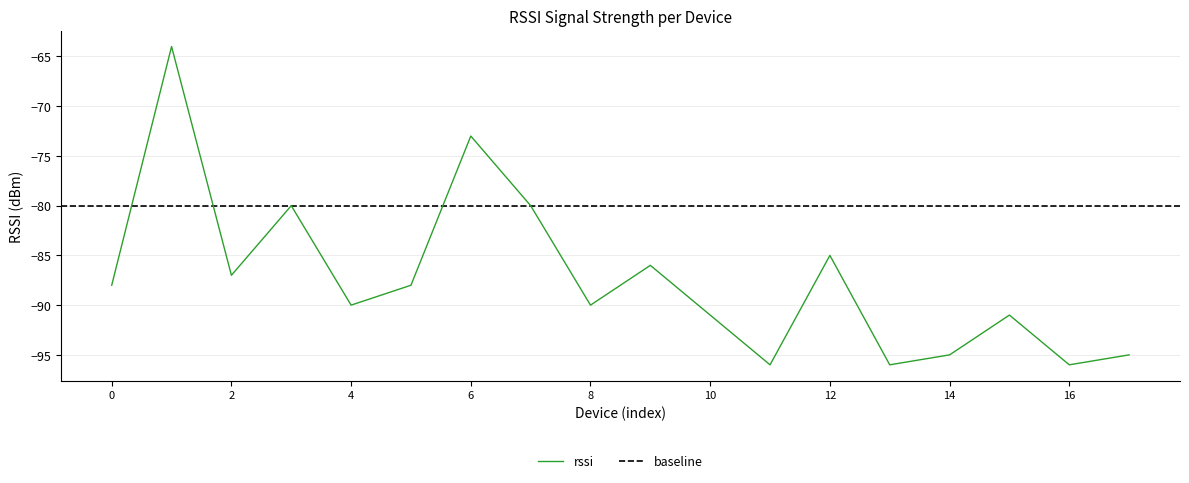

Is it true that rssi equals -128 at 8?

False